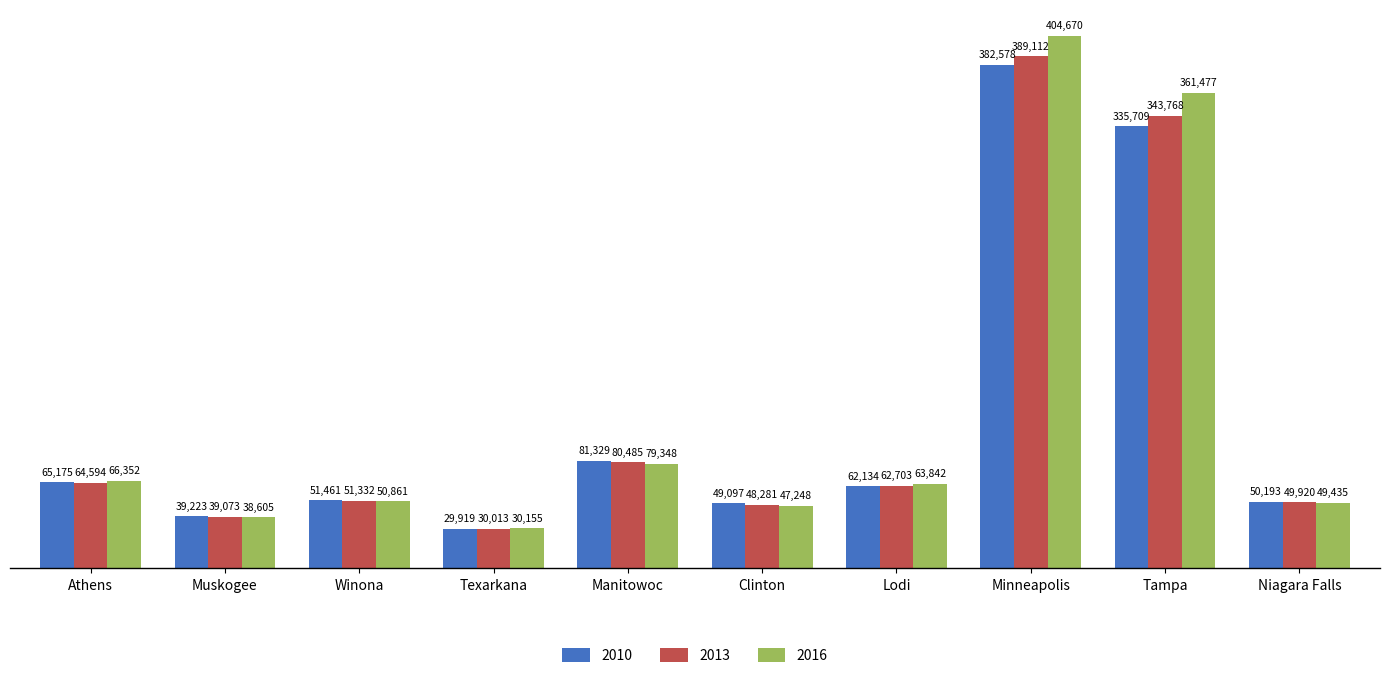

Count the number of categories in the chart.

10